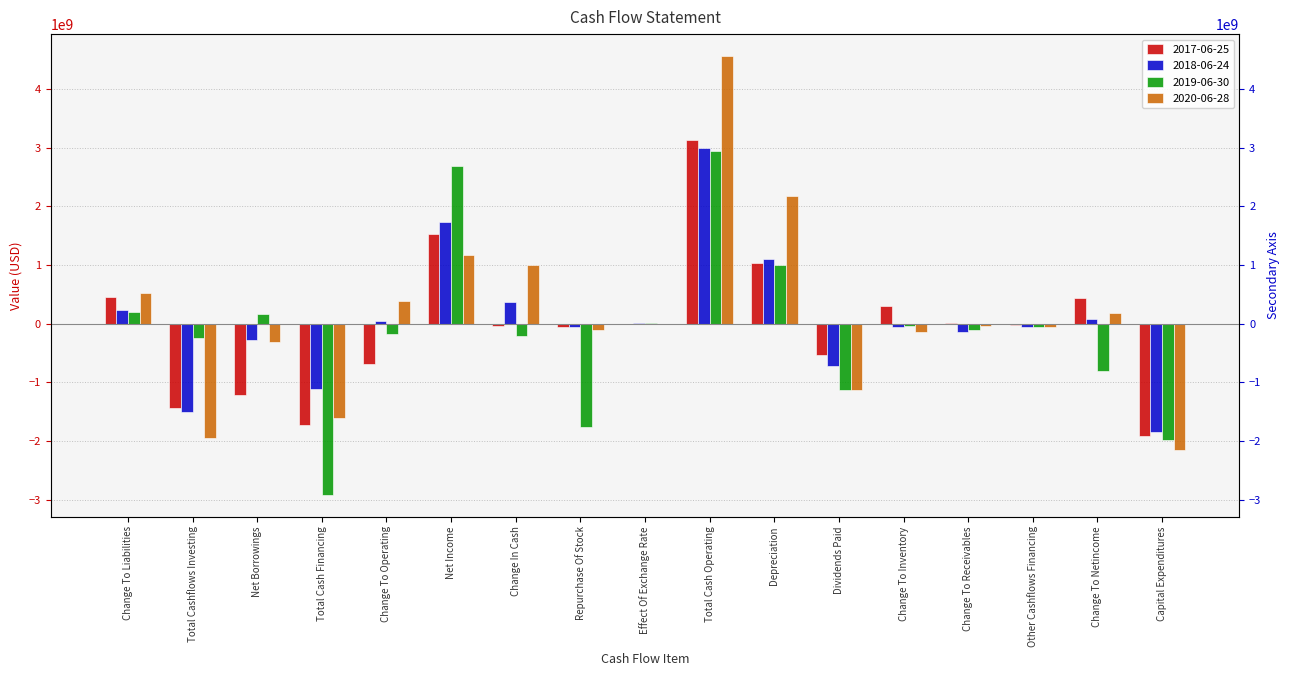

Which has a higher value, Change In Cash or Effect Of Exchange Rate?

Effect Of Exchange Rate